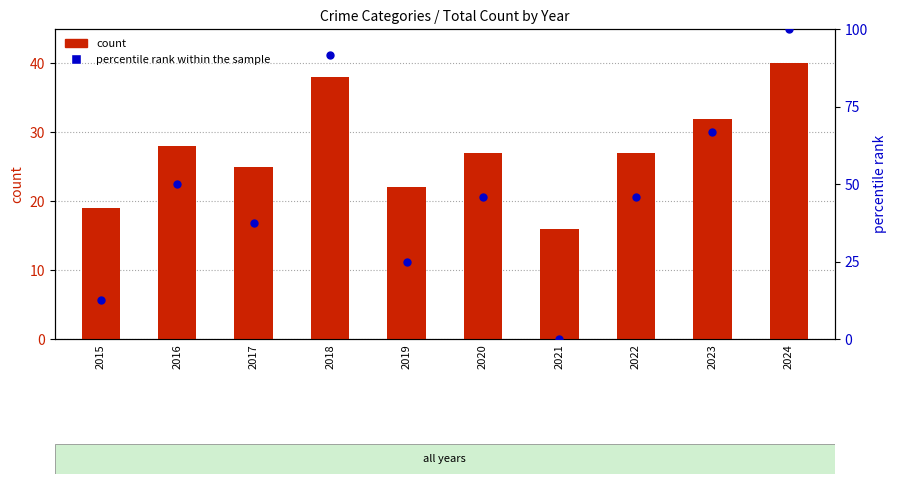

Is the value of count at 2019 greater than the value of percentile rank within the sample at 2019?

No